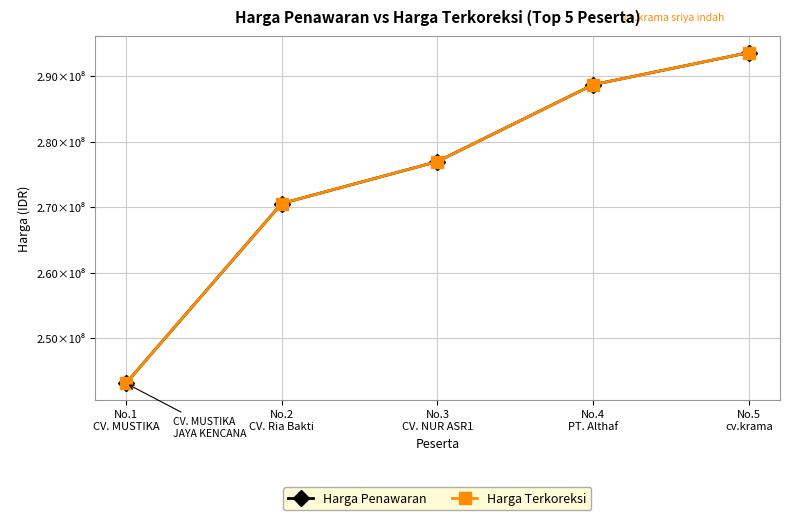

Between No.1
CV. MUSTIKA and No.2
CV. Ria Bakti, which is larger?

No.2
CV. Ria Bakti